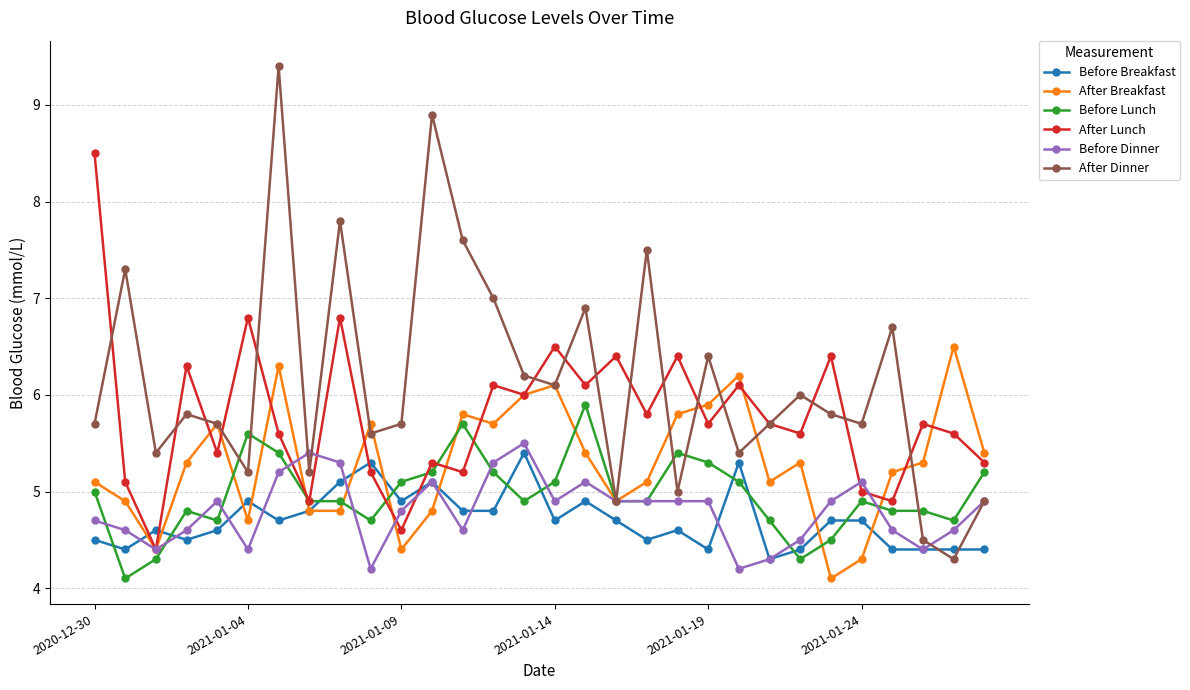

Which series has the widest spread of values?

After Dinner